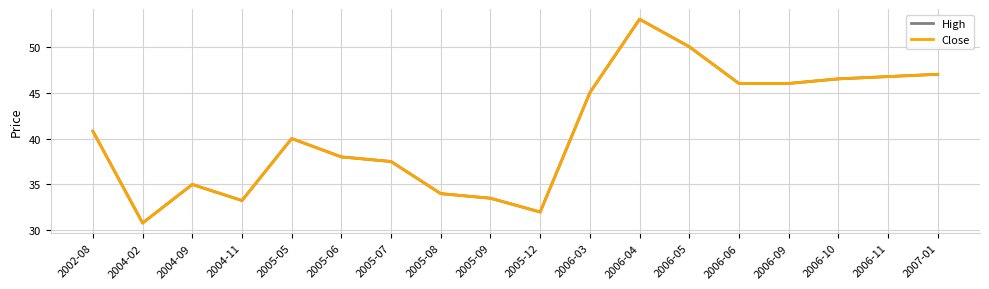

Reading right to left, transcribe all the data shown in this chart.

High: 2007-01=47.0	2006-11=46.8	2006-10=46.5	2006-09=46.0	2006-06=46.0	2006-05=50.0	2006-04=53.0	2006-03=45.0	2005-12=32.0	2005-09=33.5	2005-08=34.0	2005-07=37.5	2005-06=38.0	2005-05=40.0	2004-11=33.2	2004-09=35.0	2004-02=30.8	2002-08=40.8
Close: 2007-01=47.0	2006-11=46.8	2006-10=46.5	2006-09=46.0	2006-06=46.0	2006-05=50.0	2006-04=53.0	2006-03=45.0	2005-12=32.0	2005-09=33.5	2005-08=34.0	2005-07=37.5	2005-06=38.0	2005-05=40.0	2004-11=33.2	2004-09=35.0	2004-02=30.8	2002-08=40.8